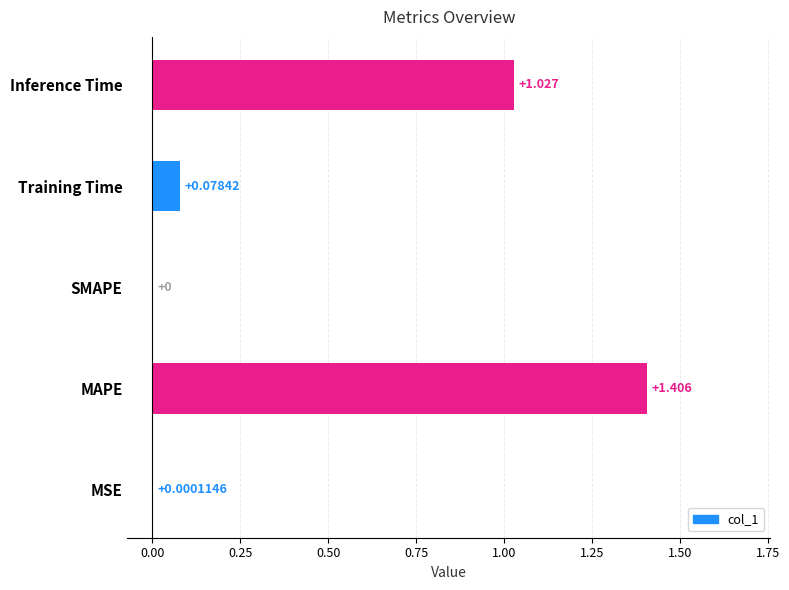

Which has a higher value, MSE or Inference Time?

Inference Time